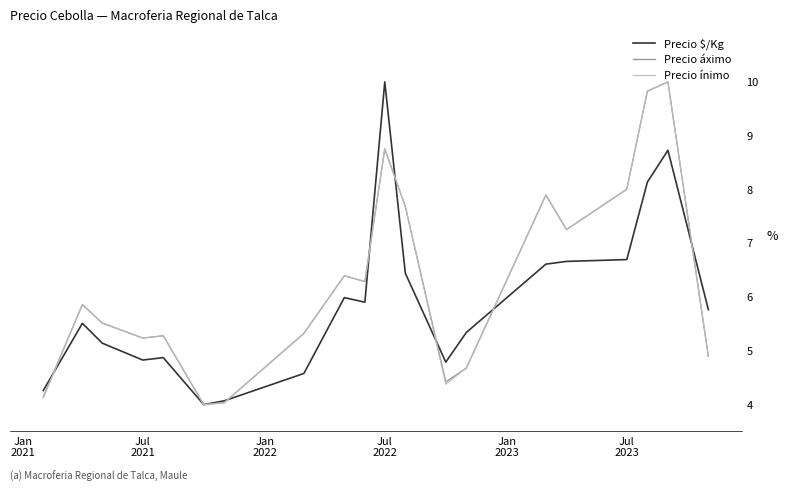

How many lines are shown in the chart?

3